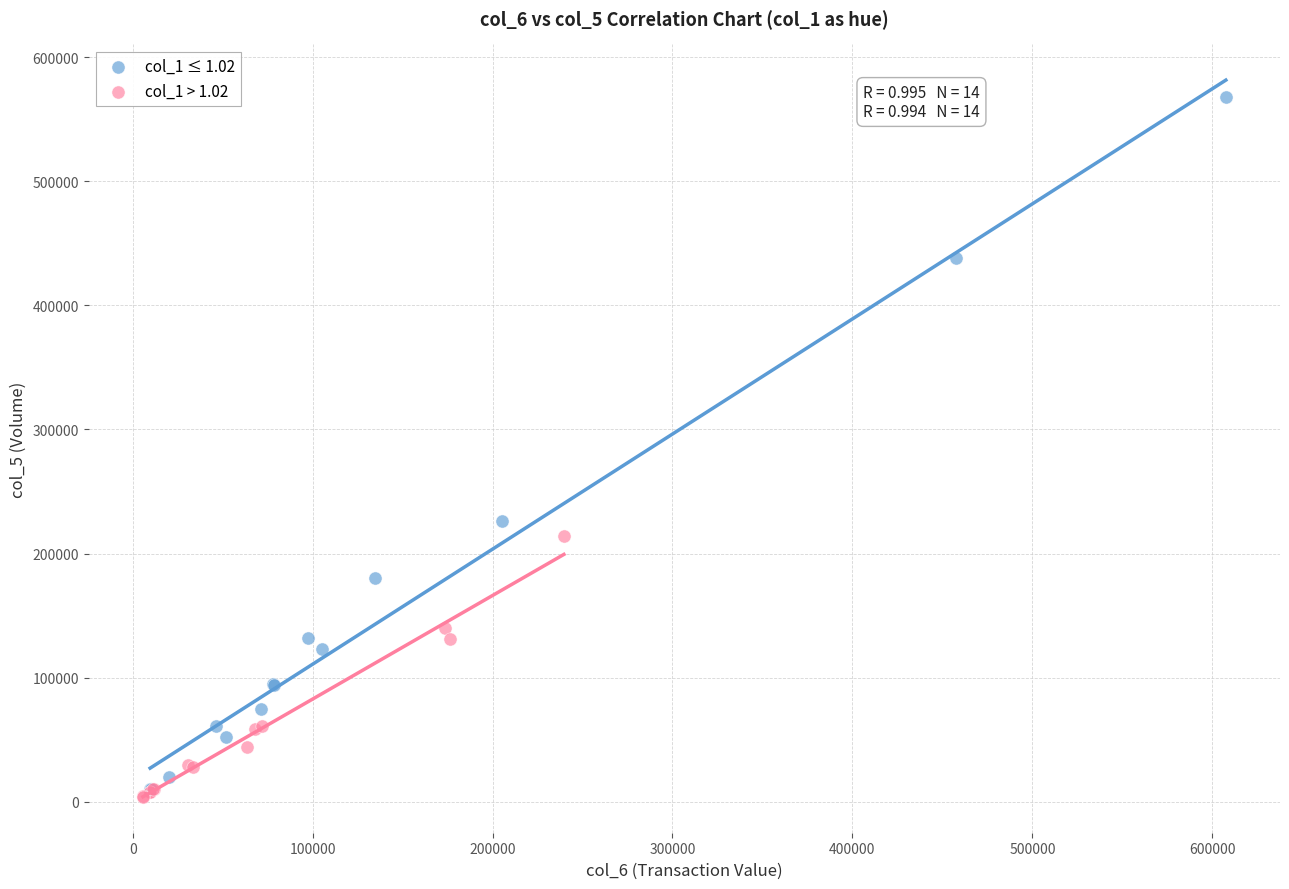

Which series has the largest Y range (max minus min)?

col_1 ≤ 1.02